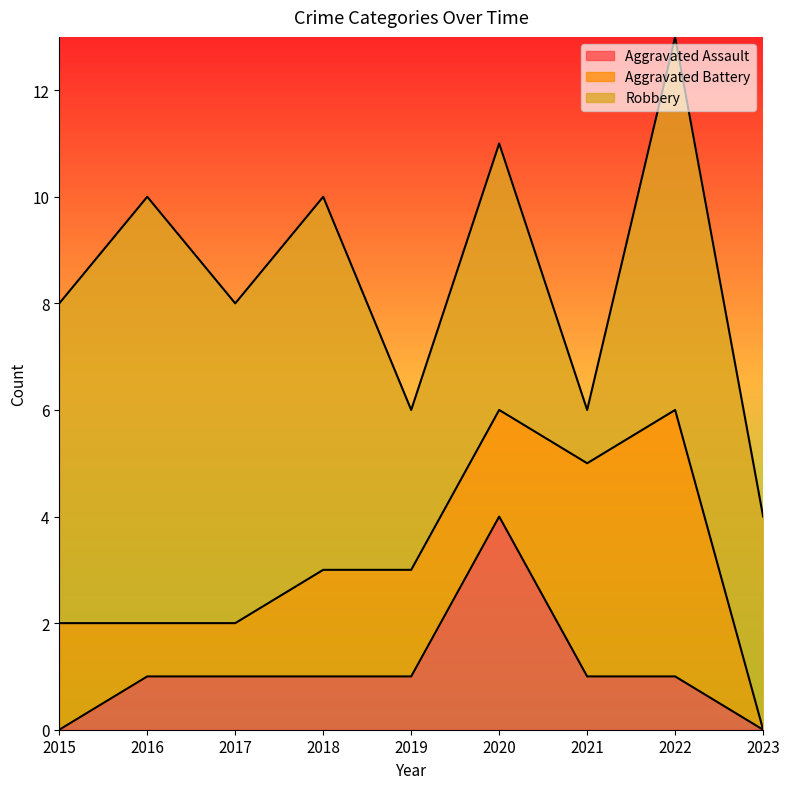

Which series has the largest range (max minus min)?

Robbery